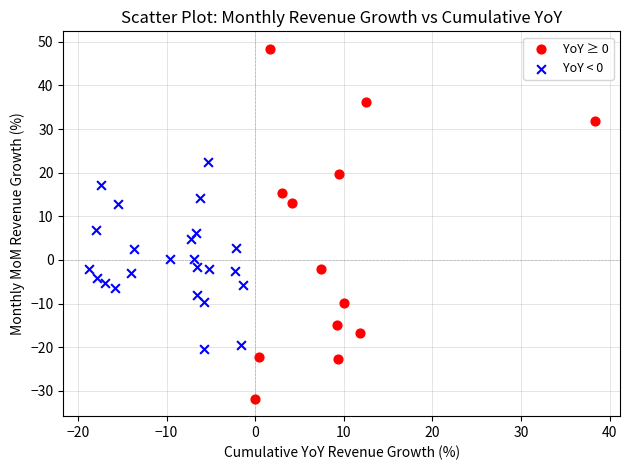

Which series contains the highest Y value?

YoY ≥ 0